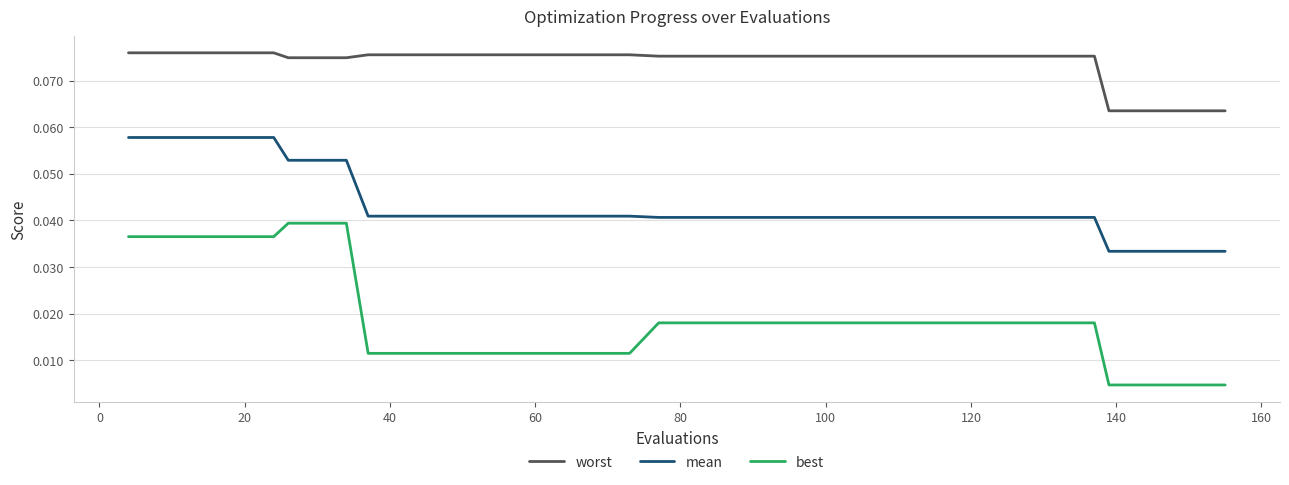

Rank the series by their maximum value, from highest to lowest.

worst, mean, best